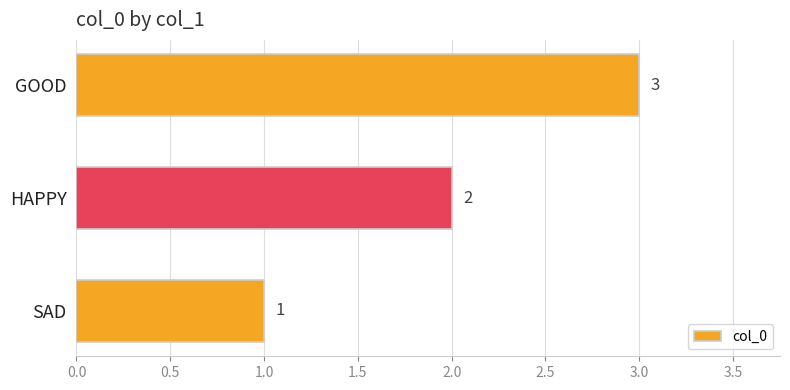

At which category does the chart reach its peak across all series?

GOOD